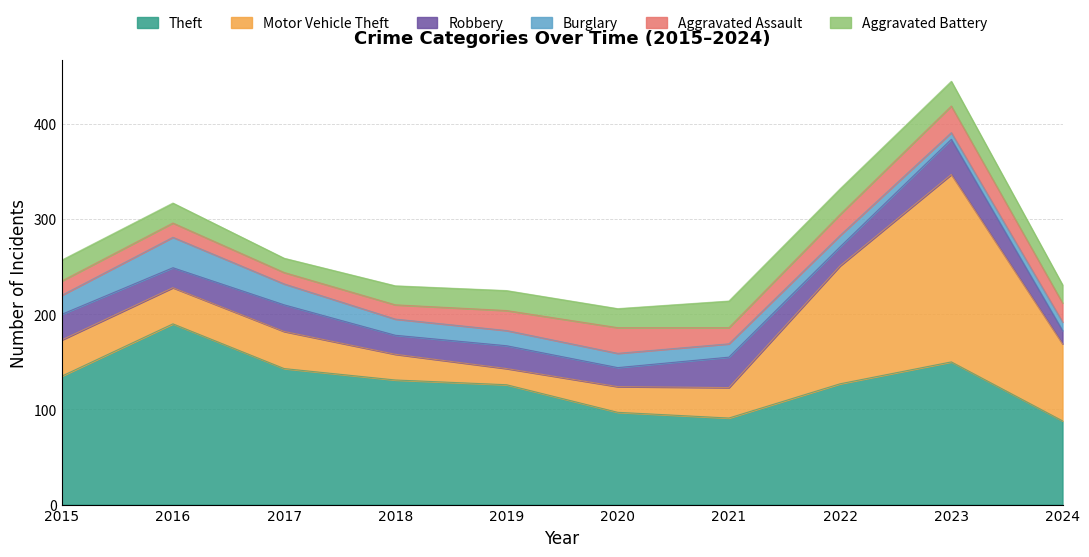

Is it true that Aggravated Assault equals 16 at 2020?

False